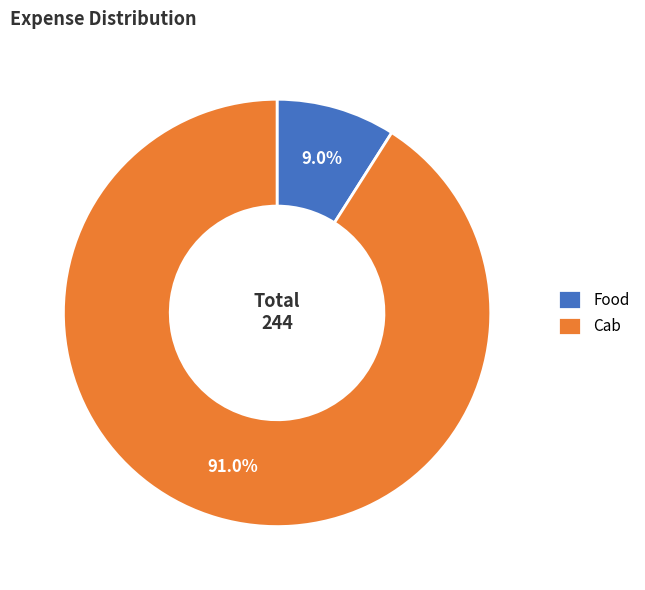

To the nearest percent, what is the difference between the Cab and Food slice percentages?

82%